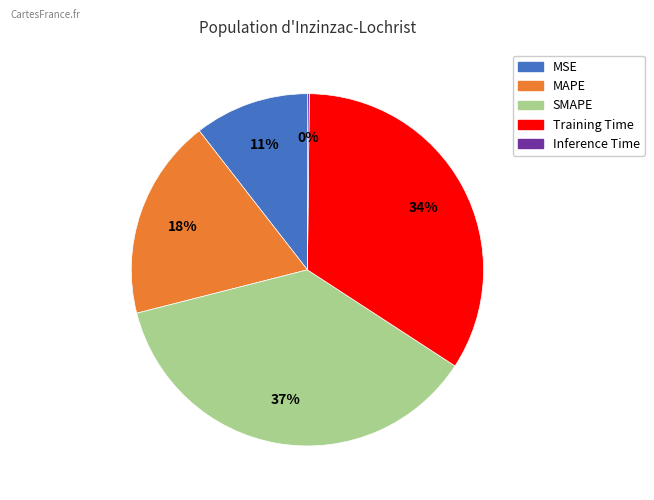

To the nearest percent, what is the difference between the largest and smallest slice percentages?

37%